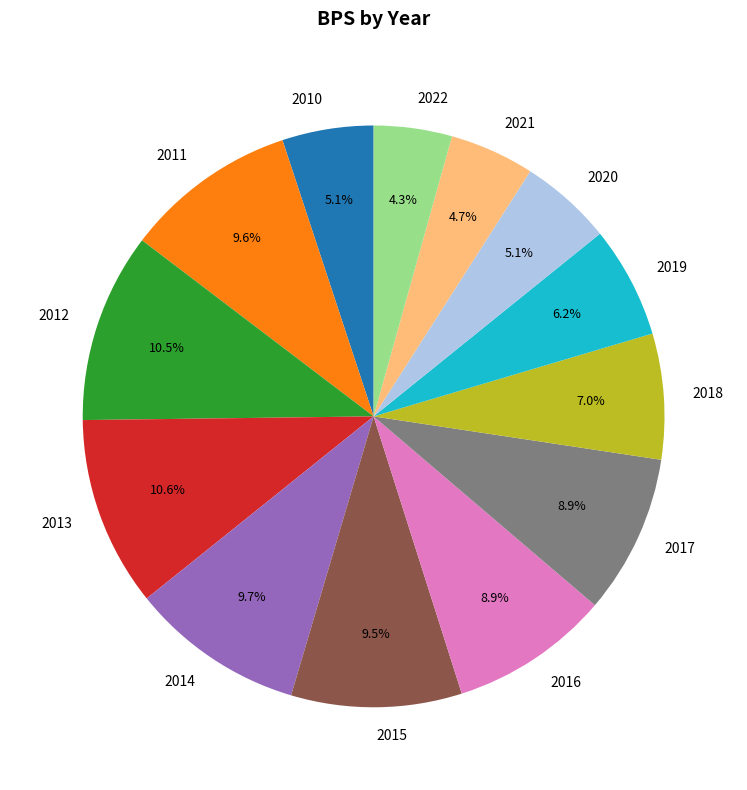

Count the number of slices in the pie.

13